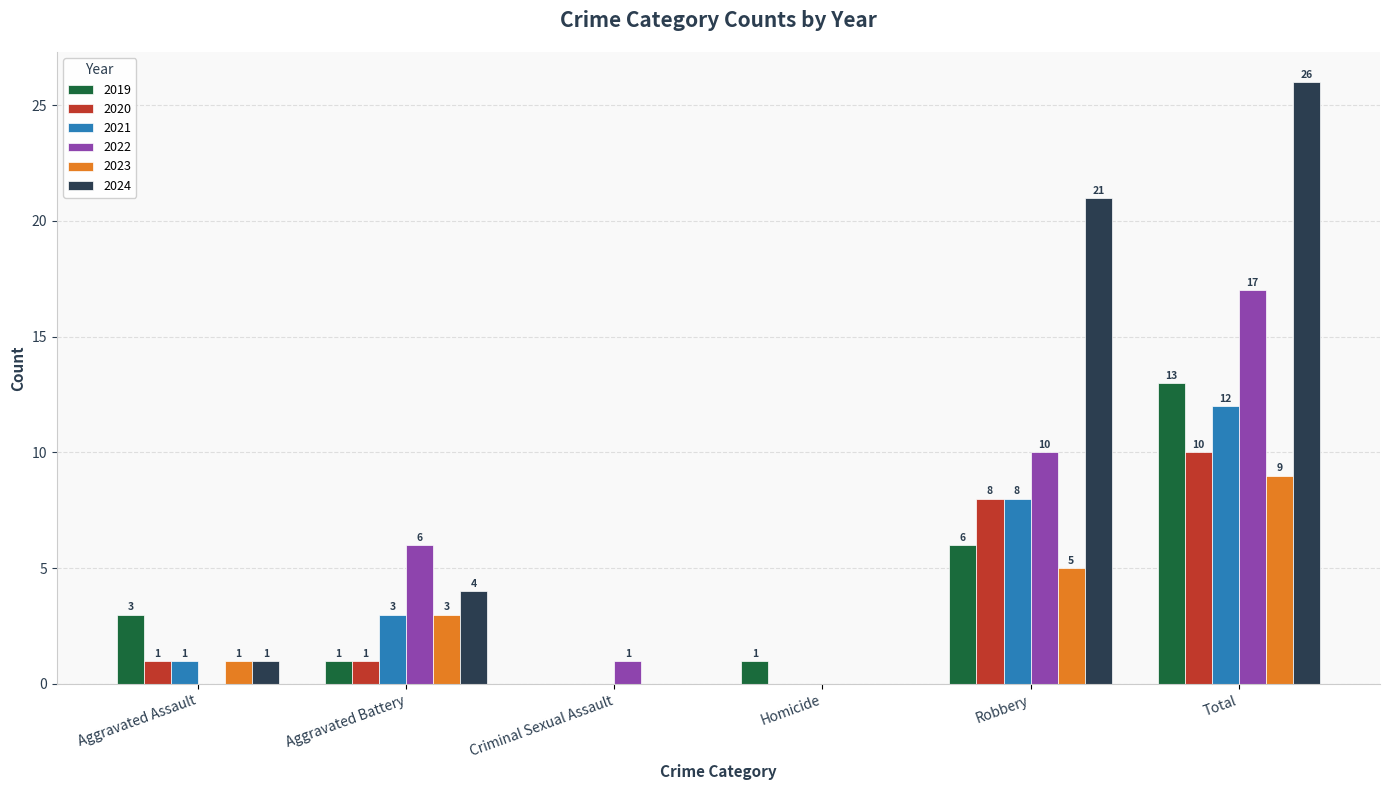

What is the greatest value displayed?

26